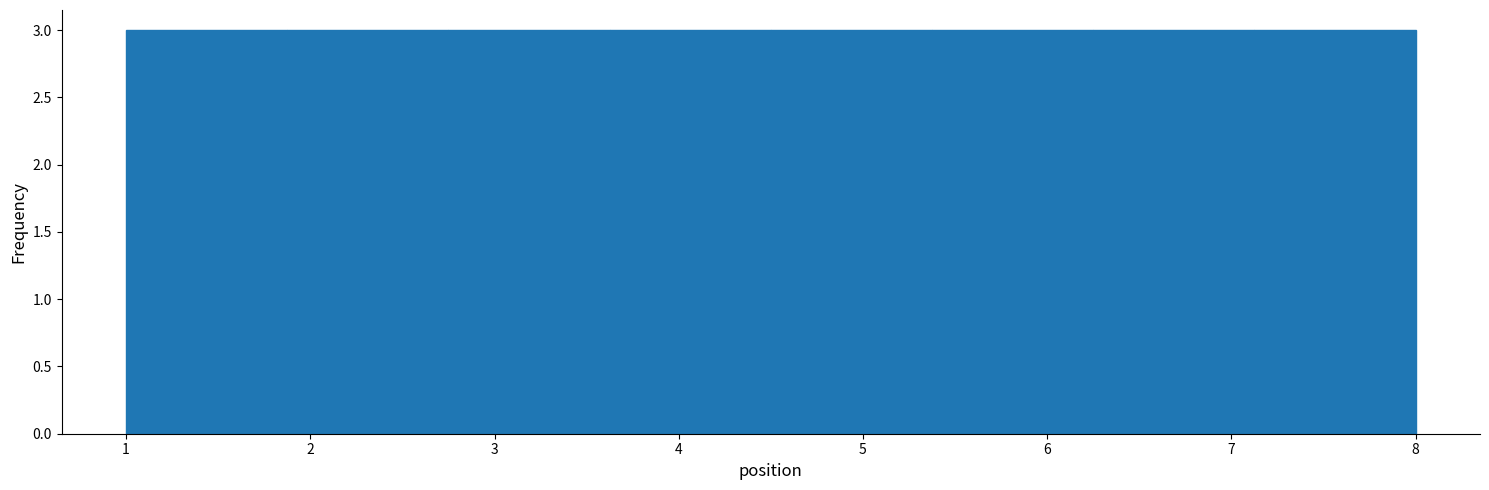

Reading left to right, transcribe this chart: for each bar, give the range it covers on the x-axis and its height. Neither the bar edges nor the heights are printed on the chart, so give them approximately, as read against the axes.

1.0 to 1.9: 3
1.9 to 2.8: 3
2.8 to 3.6: 3
3.6 to 4.5: 3
4.5 to 5.4: 3
5.4 to 6.3: 3
6.3 to 7.1: 3
7.1 to 8.0: 3